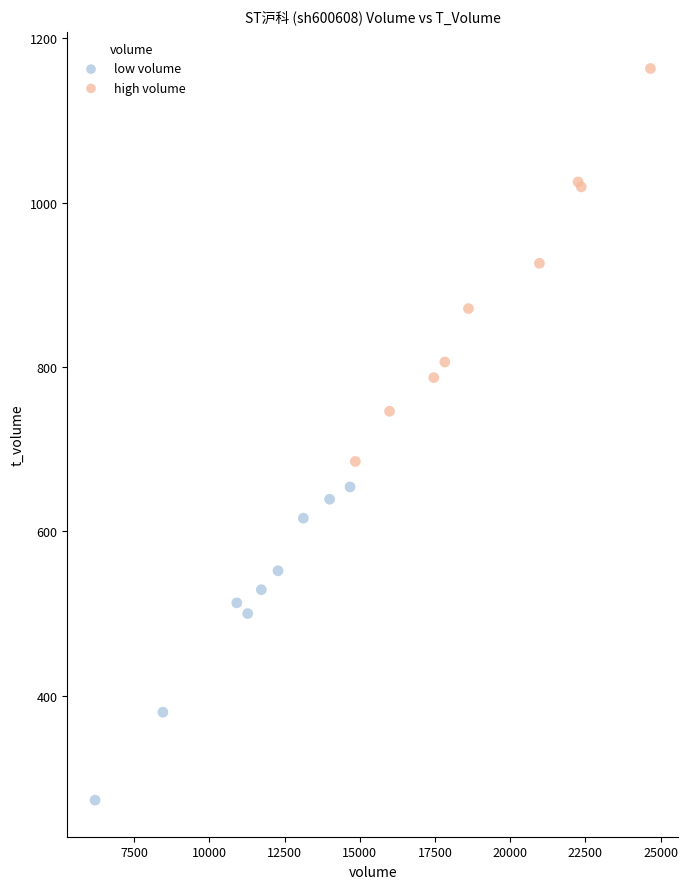

Which series reaches the maximum Y coordinate?

high volume